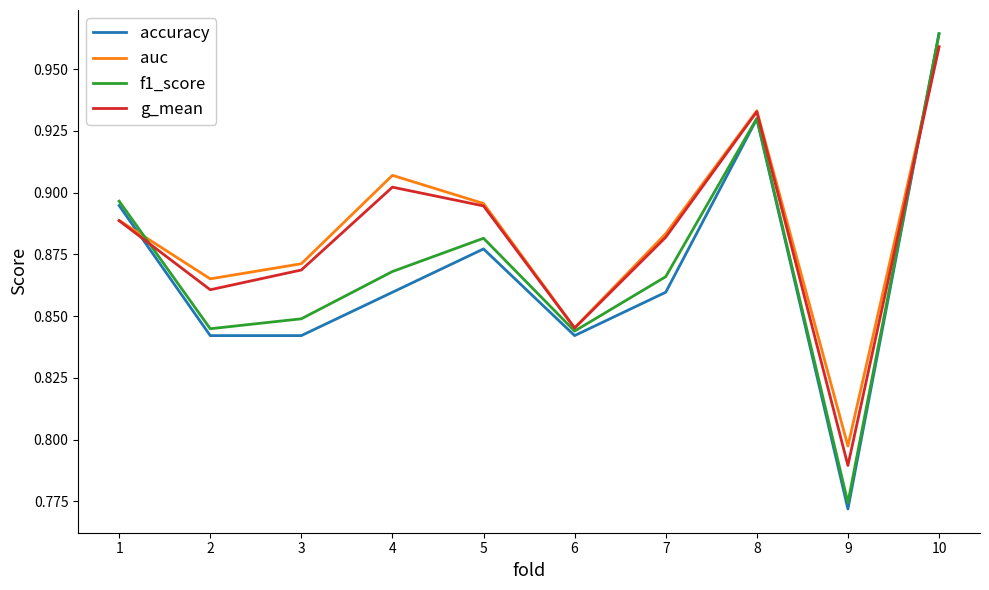

How many intersections are there between accuracy and auc?

2